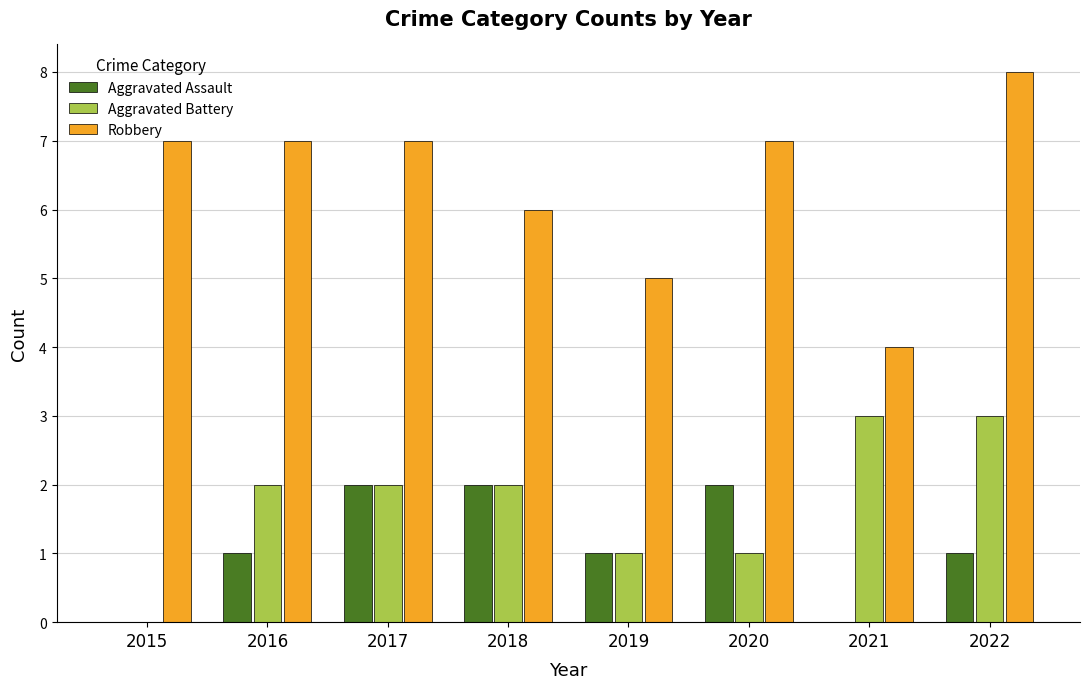

True or false: Aggravated Assault has a value of 1 at 2022.

True